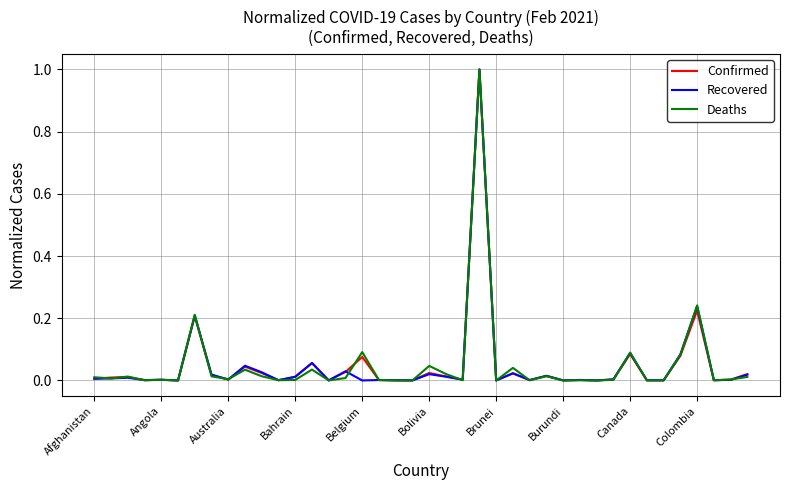

What is the greatest value displayed?

1.0